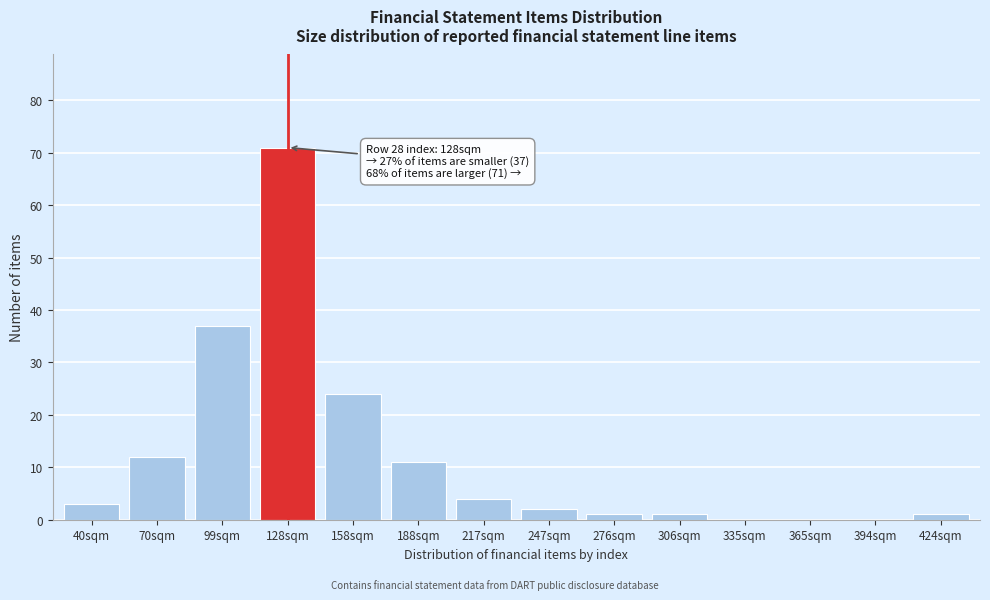

Reading left to right, list all the values displayed in this chart.

40sqm=3	70sqm=12	99sqm=37	128sqm=71	158sqm=24	188sqm=11	217sqm=4	247sqm=2	276sqm=1	306sqm=1	335sqm=0	365sqm=0	394sqm=0	424sqm=1